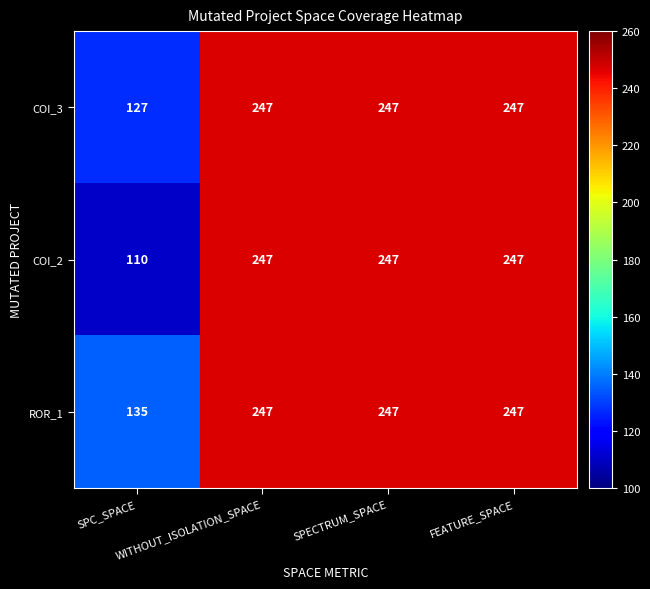

What is the difference between the maximum and minimum values in the COI_2 series?

137